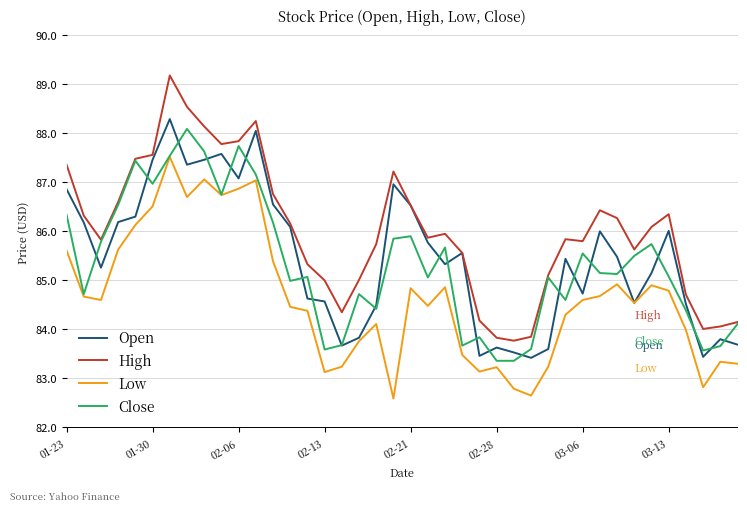

Which series has the largest total across all categories?

High